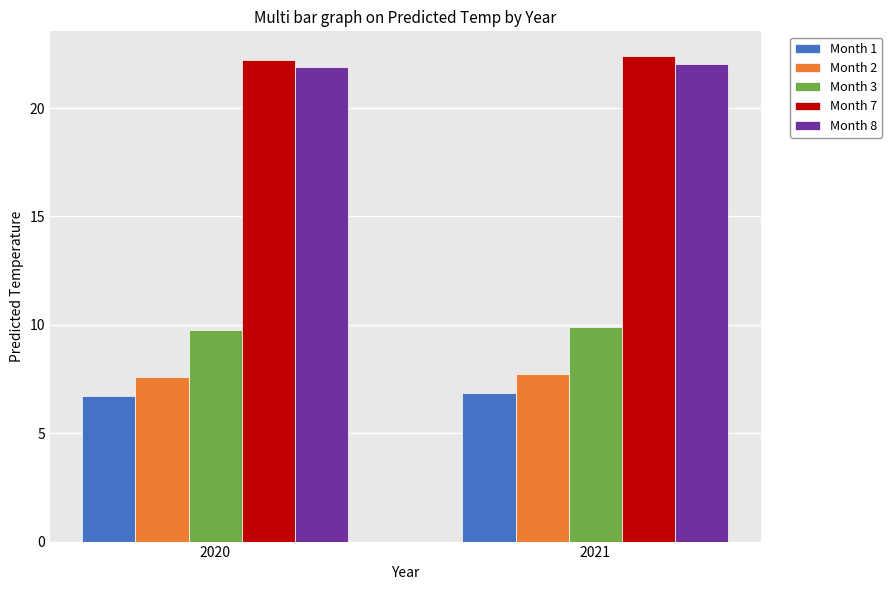

What is the minimum value shown in the chart?

6.7